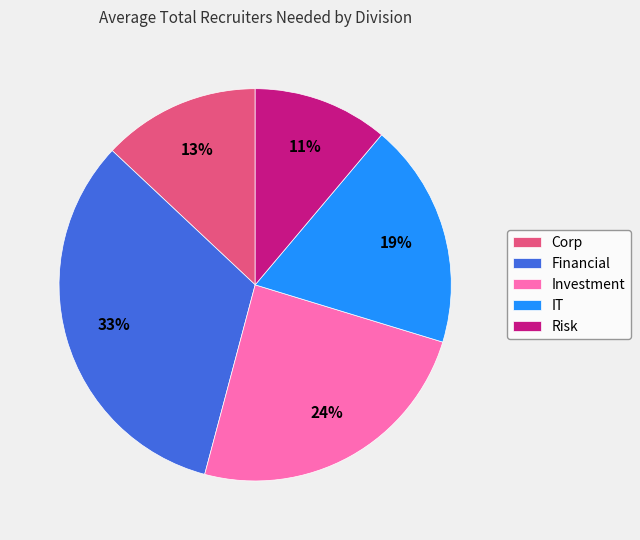

Does any single category account for the majority?

No